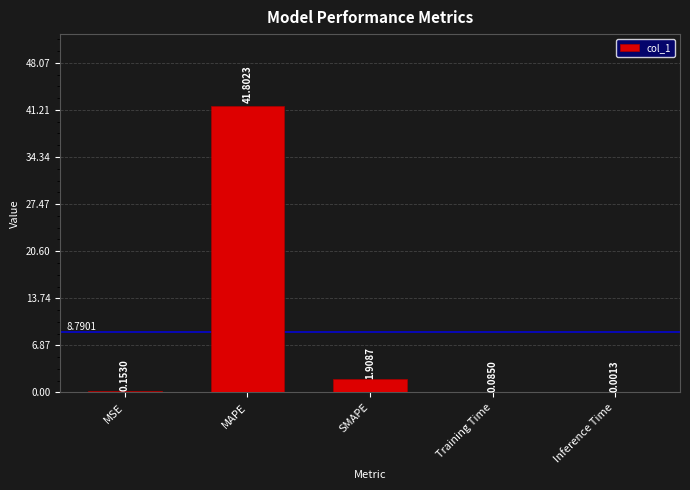

What is the sum of all values?

44.0